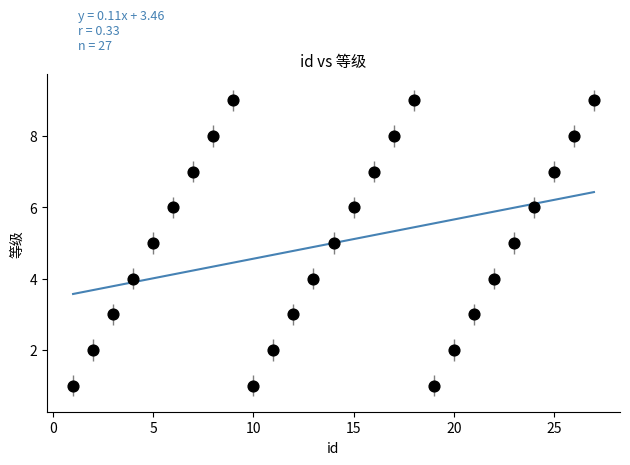

What is the range of Y values (max minus min)?

8